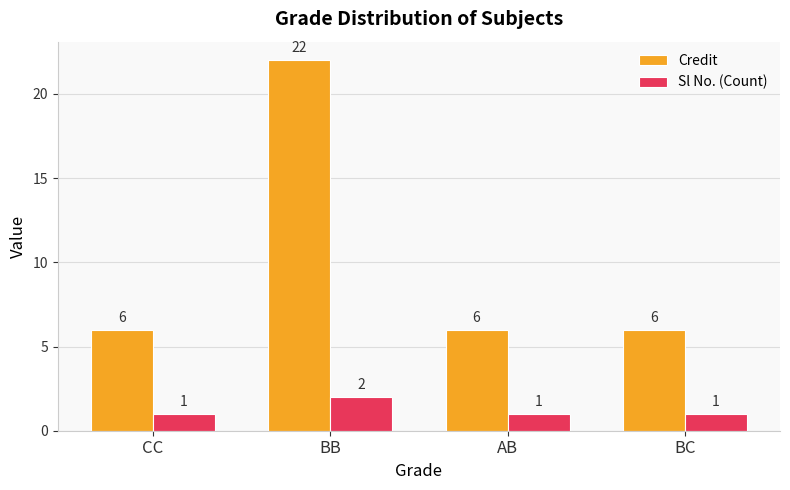

What is the minimum value shown in the chart?

1